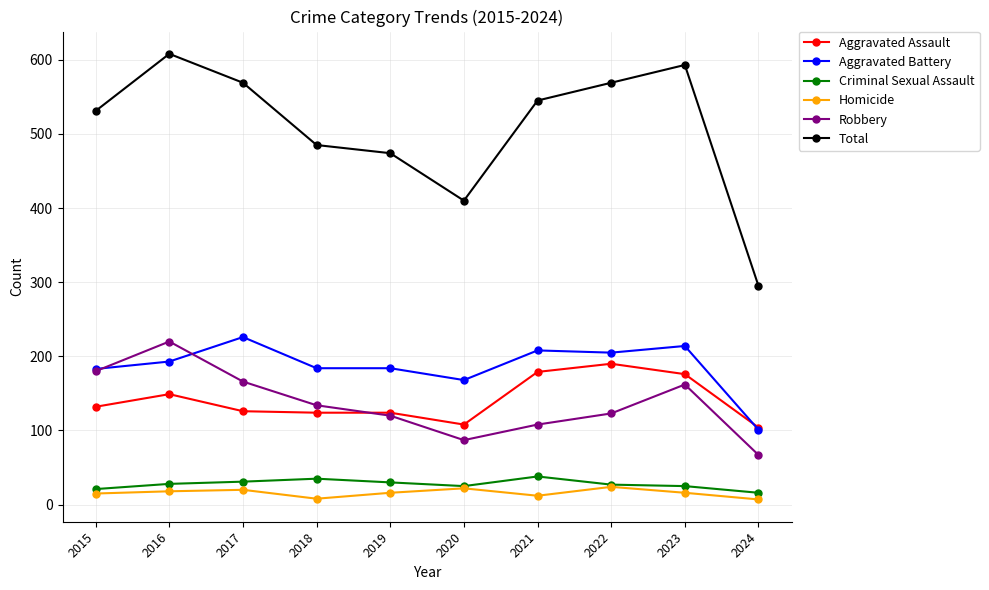

Which series changed the most between 2017 and 2022?

Aggravated Assault